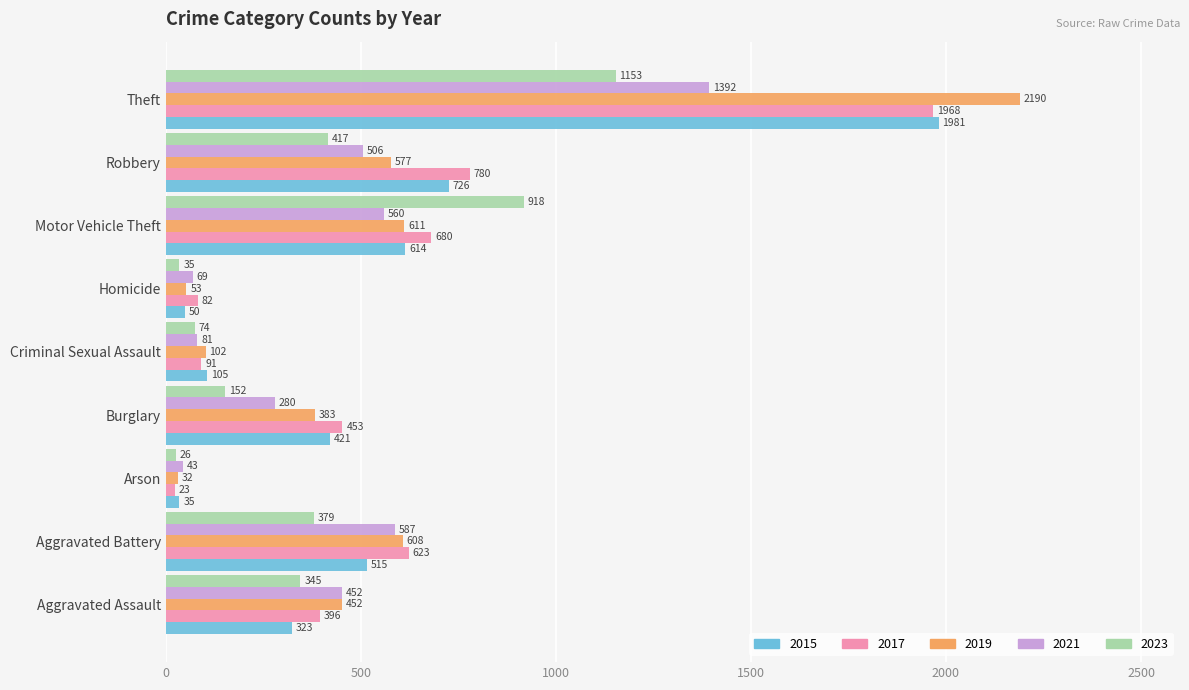

List the series in order of their peak value, lowest first.

2023, 2021, 2017, 2015, 2019